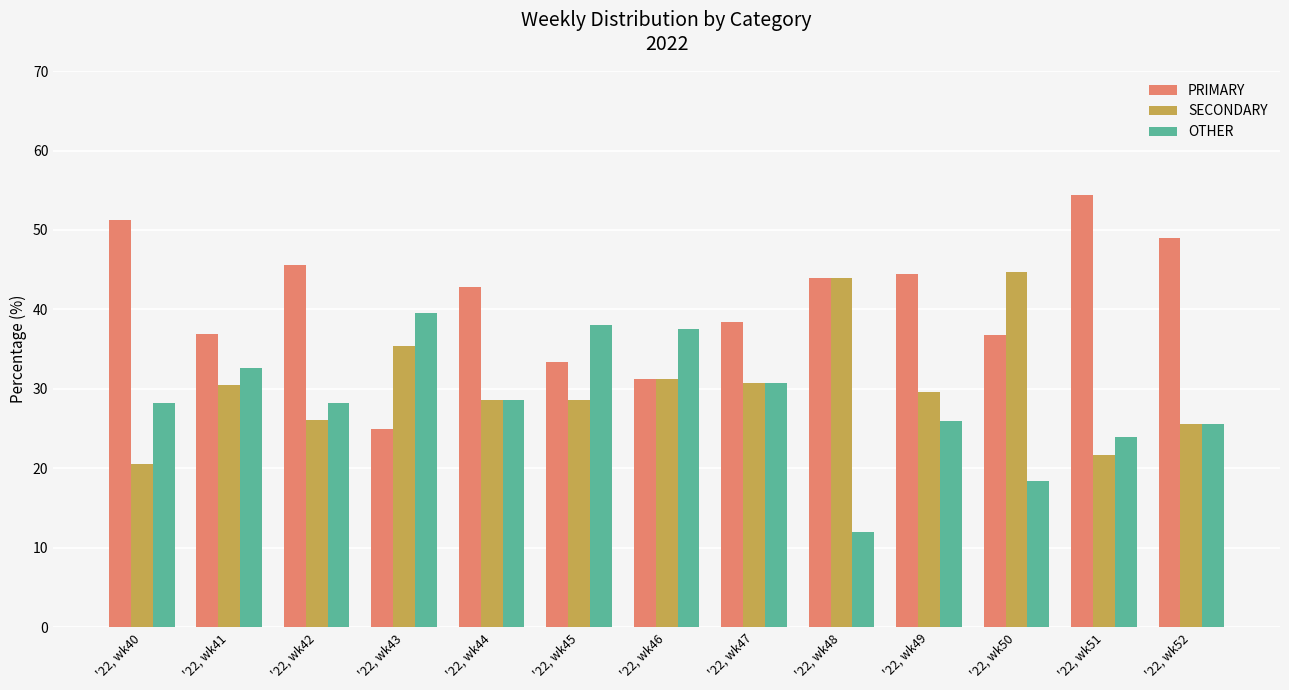

Which series has the largest total across all categories?

PRIMARY